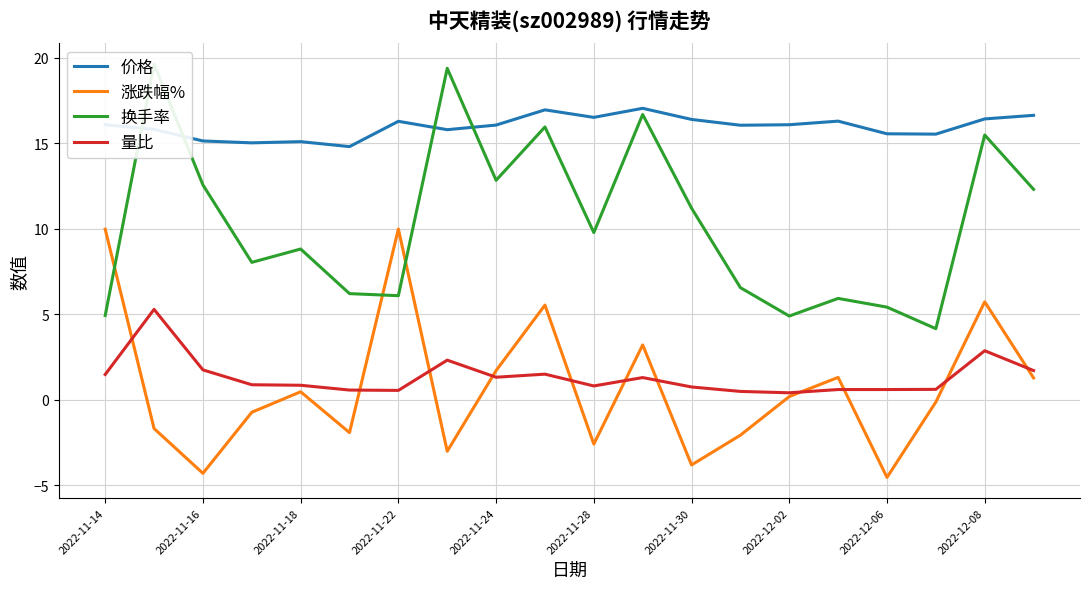

True or false: 量比 and 价格 cross at least once.

False